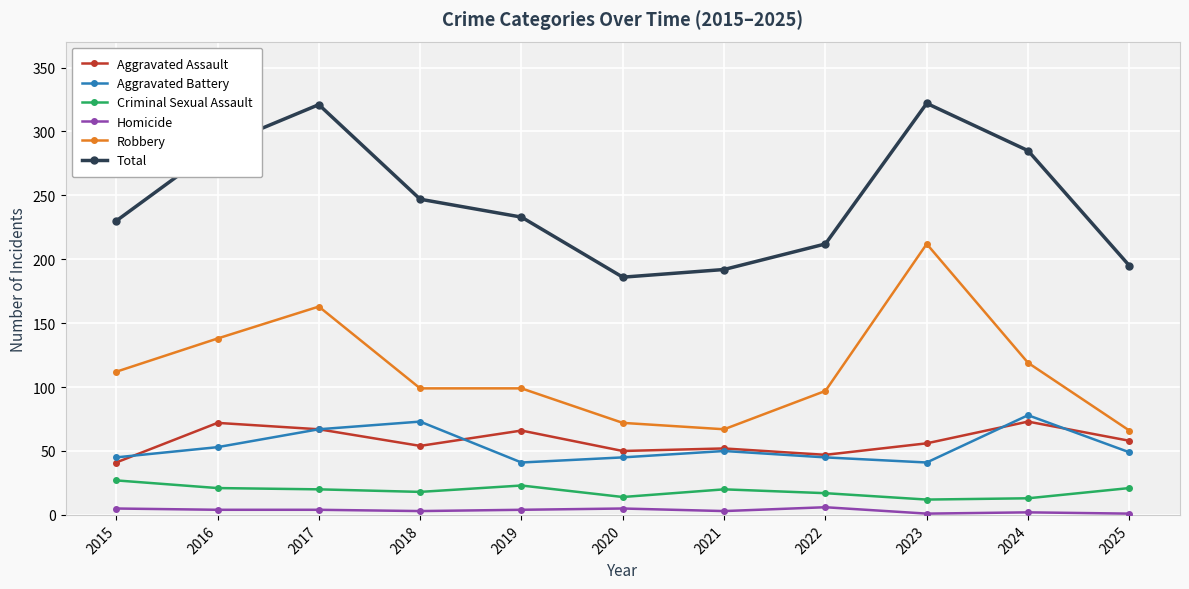

Between 2019 and 2024, which series saw the biggest shift?

Total